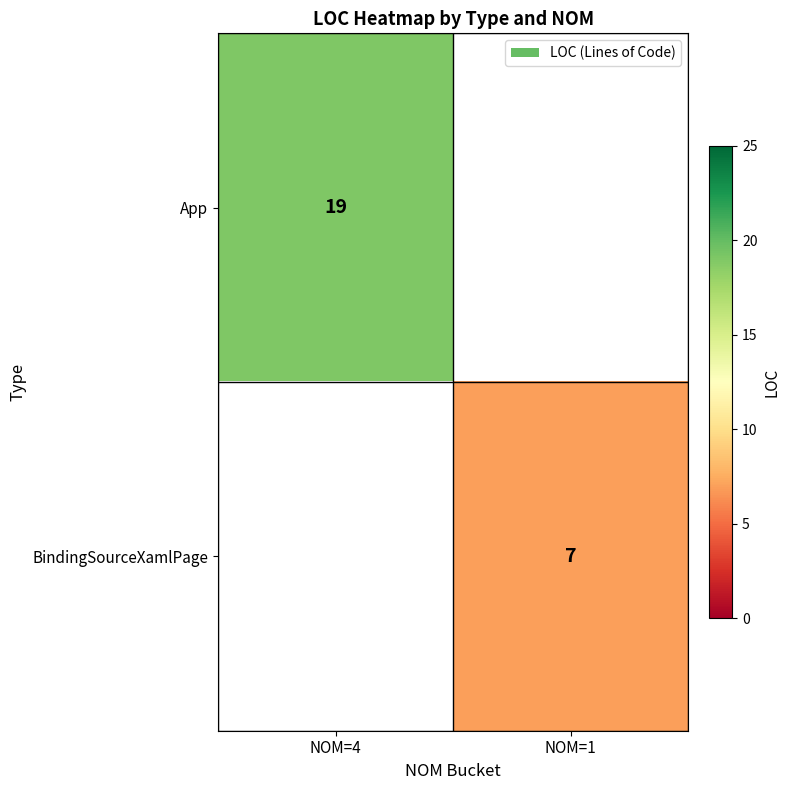

Is the value of BindingSourceXamlPage at NOM=1 greater than the value of App at NOM=4?

No